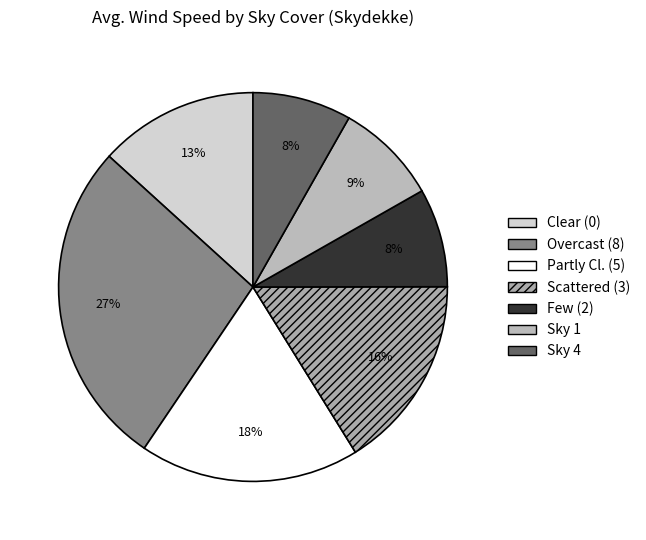

Is there any slice that represents more than half of the pie?

No